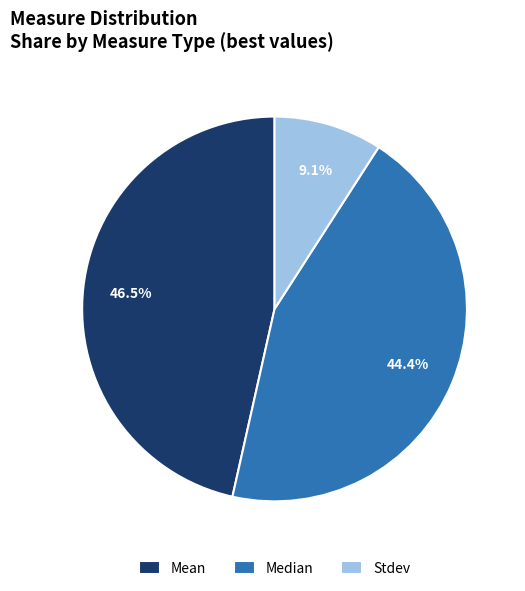

Is Median the majority of the pie?

No